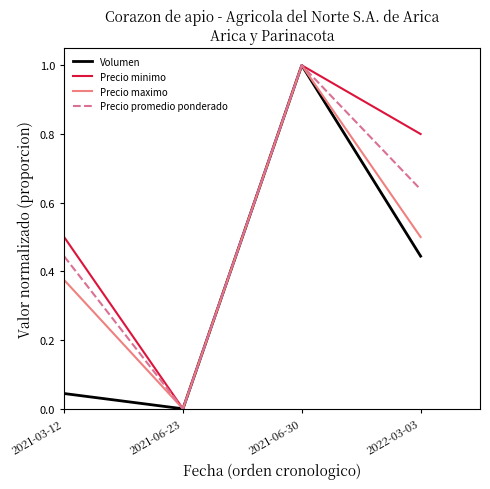

Rank the series by their average value, from lowest to highest.

Volumen, Precio maximo, Precio promedio ponderado, Precio minimo